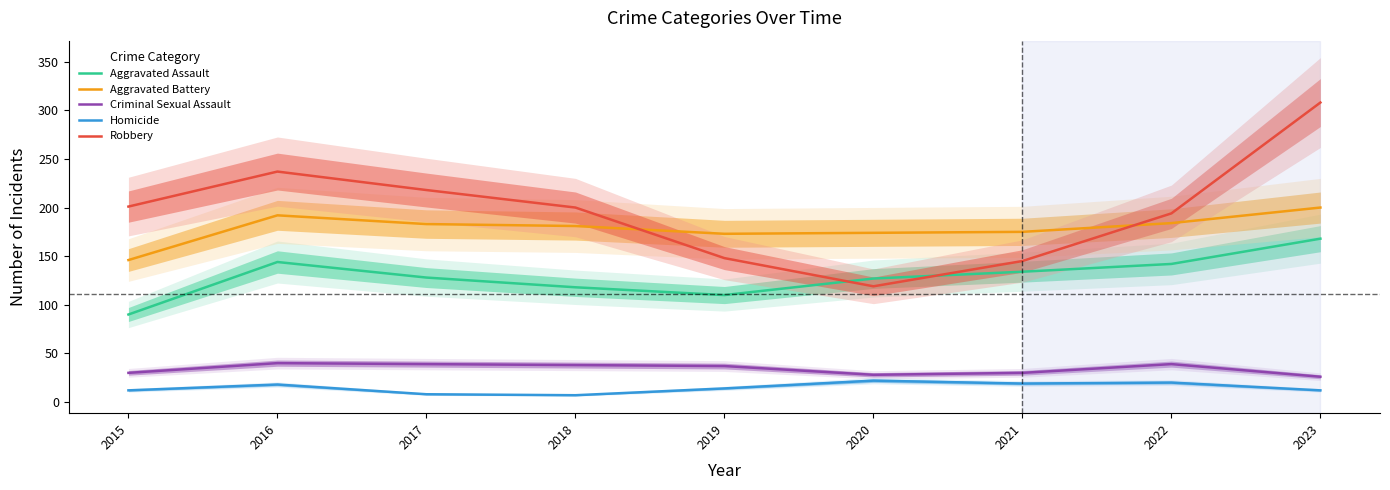

What is the lowest value of the Aggravated Battery series?

146